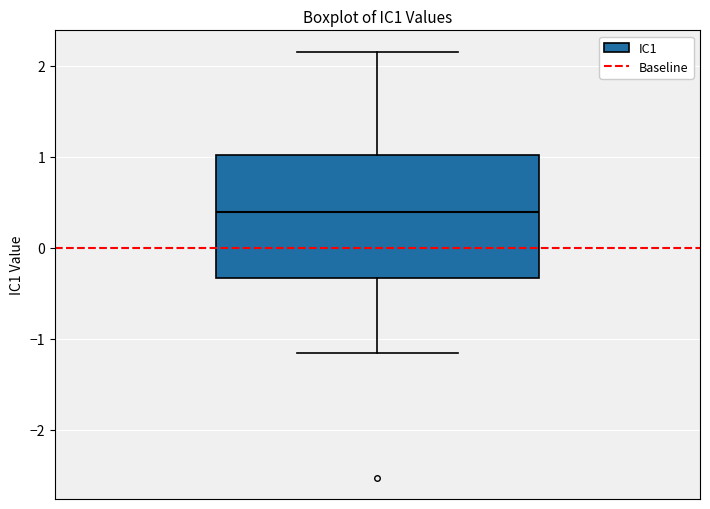

Transcribe this box plot: give where the median line is, the range the box spans, and where the two whiskers end, as read against the y-axis. The values are not printed on the chart, so give them approximately, as read against the axis.

median 0.4, box -0.3 to 1.0, whiskers -1.2 to 2.2